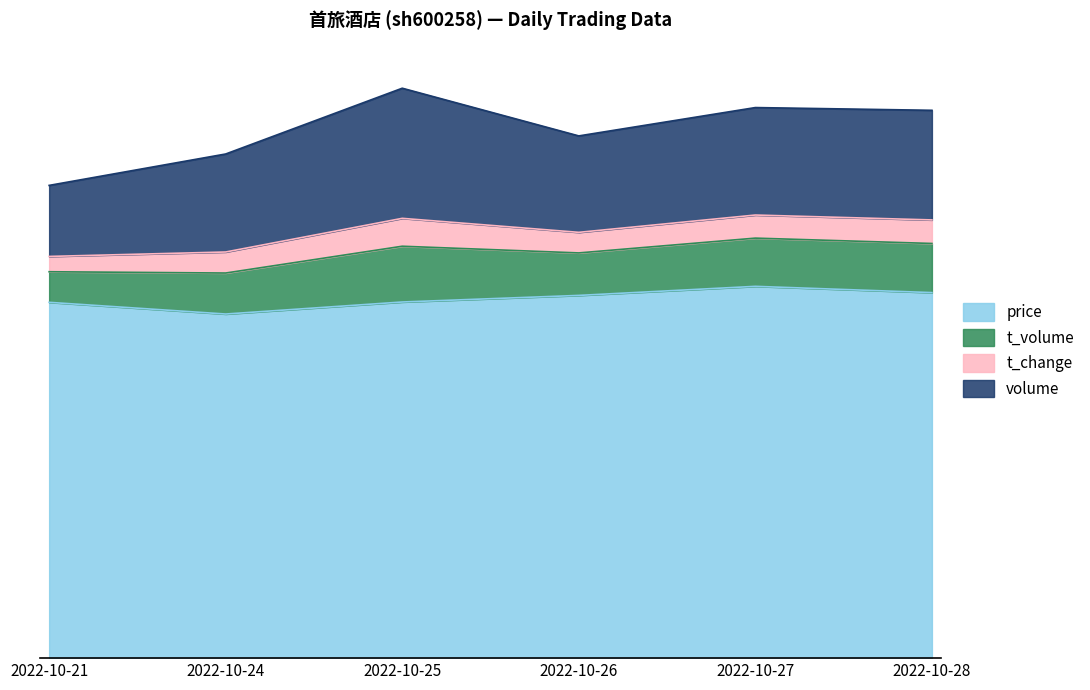

What is the total value across all series at 2022-10-25?

49.8